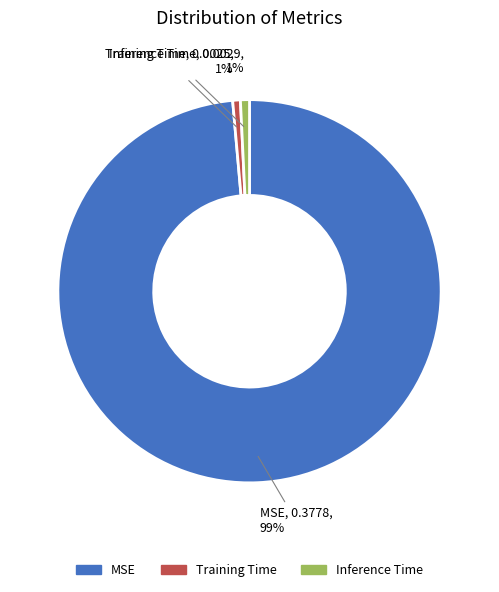

True or false: MSE accounts for 93% of the total.

False